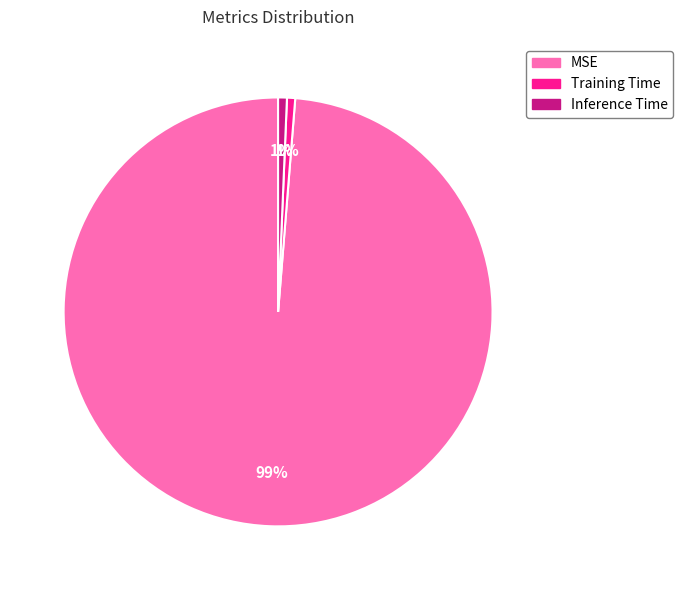

Count the number of slices in the pie.

3